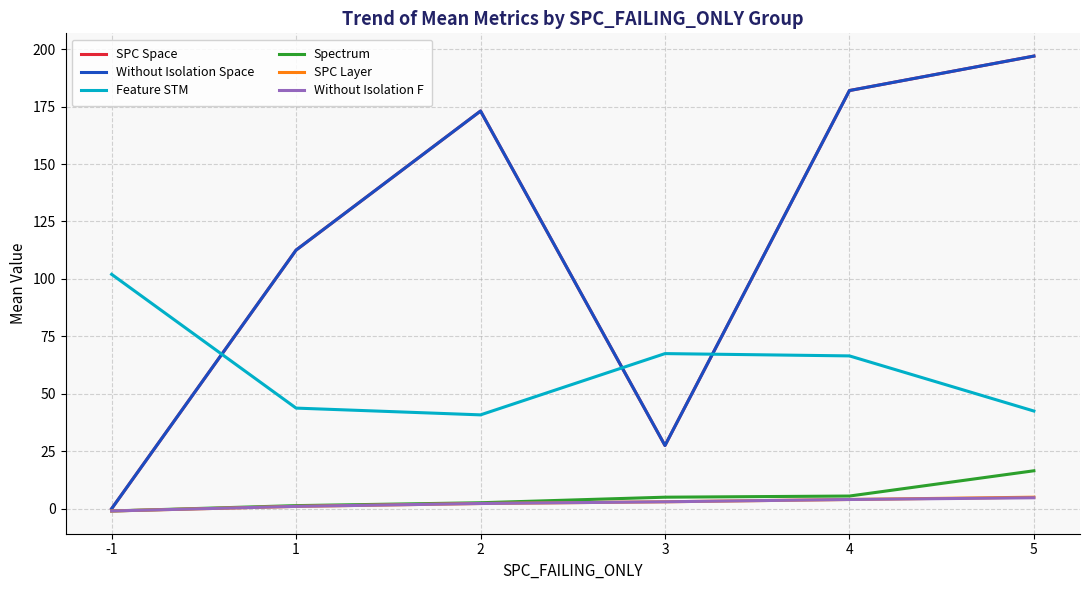

Reading left to right, what are all the values shown in this chart?

SPC Space: 0.0	112.6	173.1	27.5	182.0	197.0
Without Isolation Space: 0.0	112.6	173.1	27.5	182.0	197.0
Feature STM: 102.0	43.8	40.8	67.5	66.5	42.5
Spectrum: -1.0	1.3	2.6	5.0	5.5	16.5
SPC Layer: -1.0	1.0	2.2	3.0	4.0	5.0
Without Isolation F: -1.0	1.0	2.2	3.0	4.0	4.8